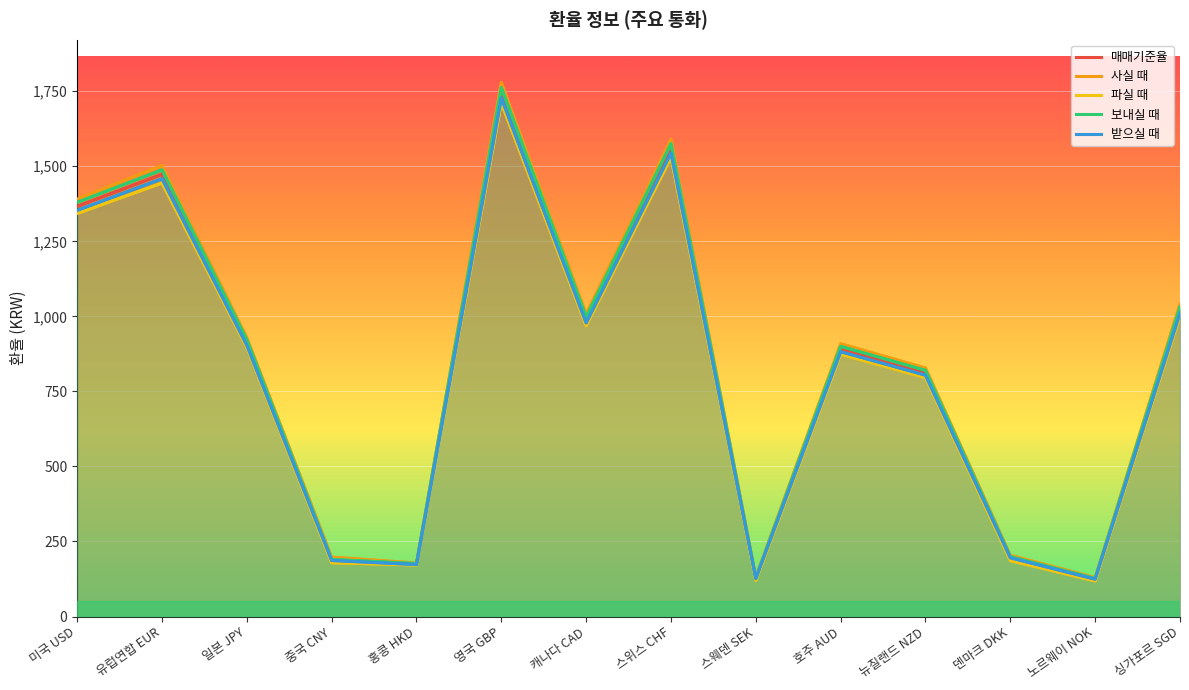

List the series in order of their peak value, highest first.

사실 때, 보내실 때, 매매기준율, 받으실 때, 파실 때